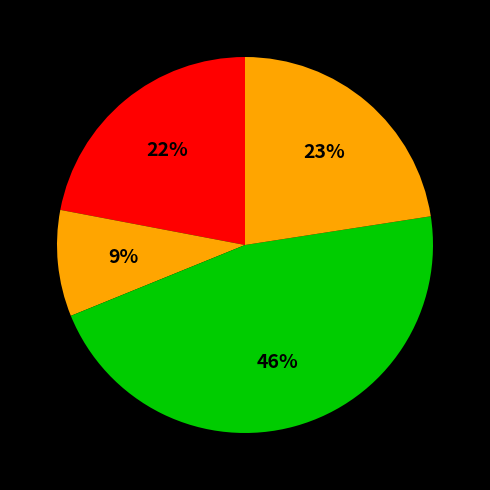

How many slices are in this pie chart?

4